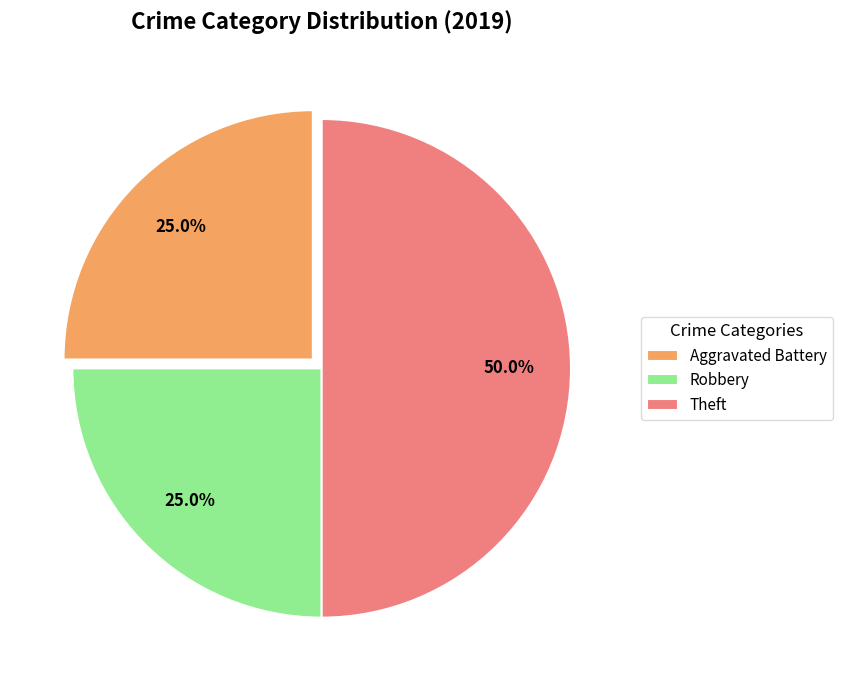

To the nearest percent, what portion does Aggravated Battery represent?

25%